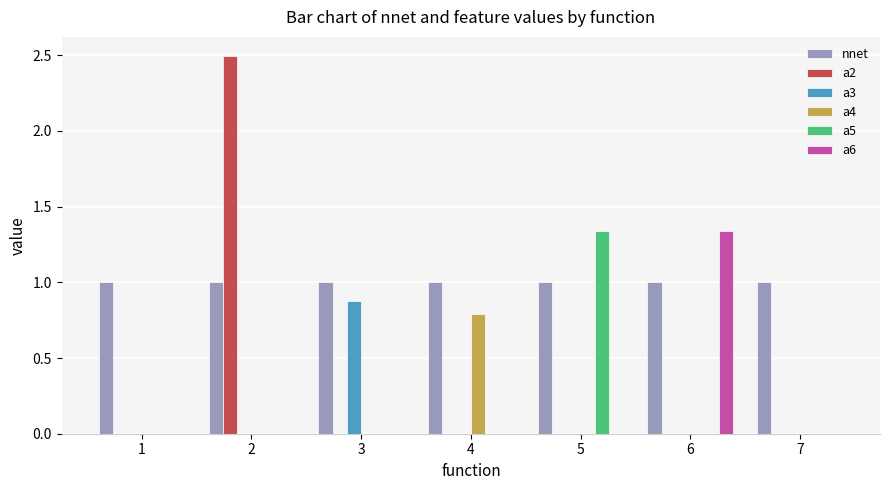

Which series has the largest total across all categories?

nnet